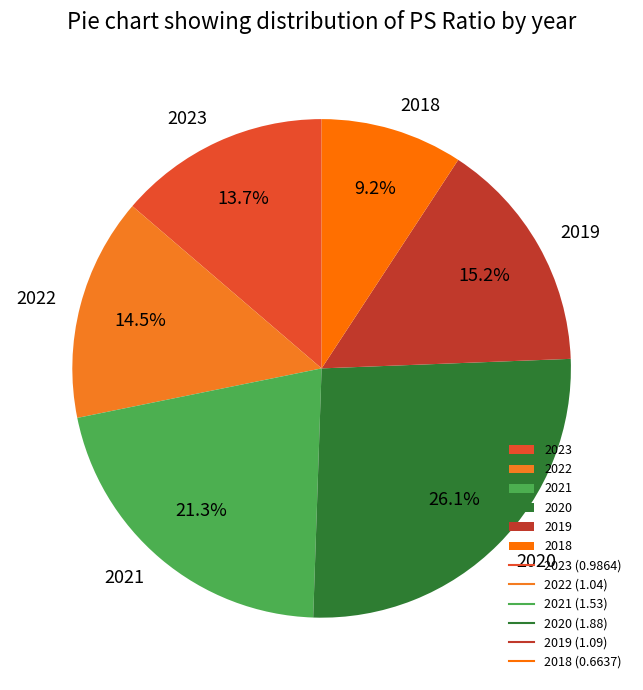

To the nearest percent, what is the average slice percentage?

17%